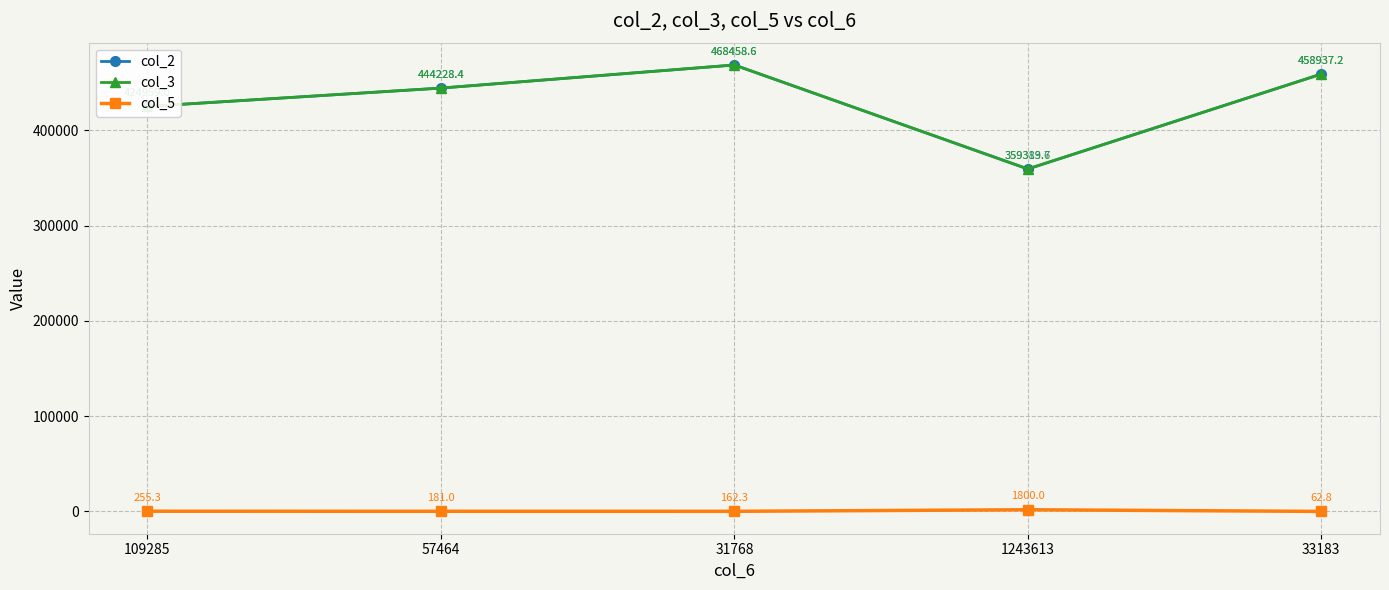

Reading left to right, transcribe all the data shown in this chart.

col_2: 109285=424959.0	57464=444228.4	31768=468458.6	1243613=359319.7	33183=458937.2
col_3: 109285=424959.0	57464=444228.4	31768=468458.6	1243613=359383.6	33183=458937.2
col_5: 109285=255.3	57464=181.0	31768=162.3	1243613=1800.0	33183=62.8